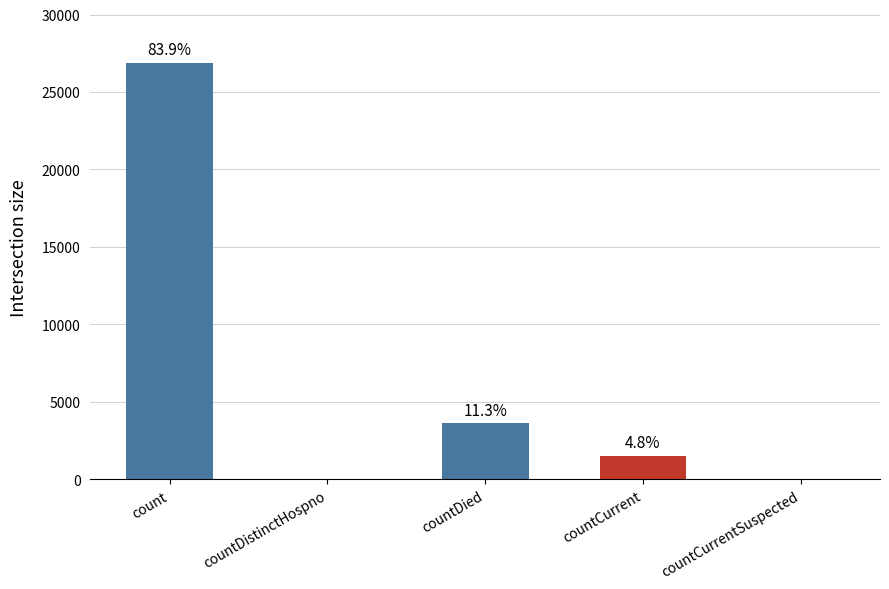

The value at countDistinctHospno is 0. True or false?

True